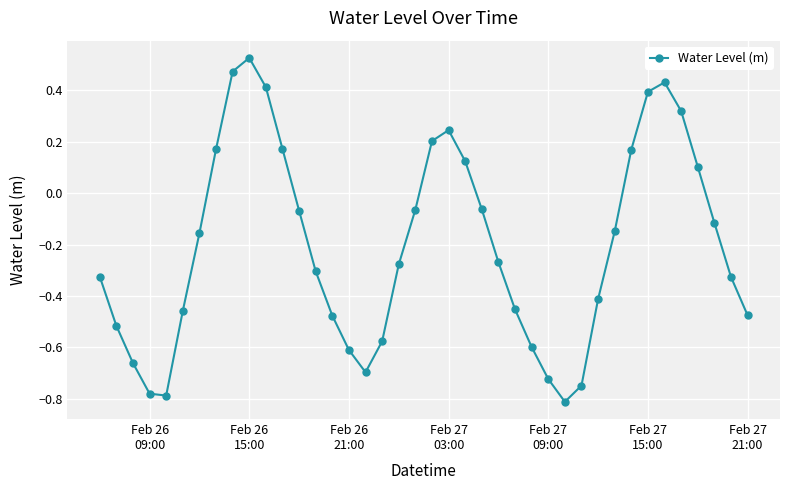

What is the difference between the maximum and minimum values?

1.3